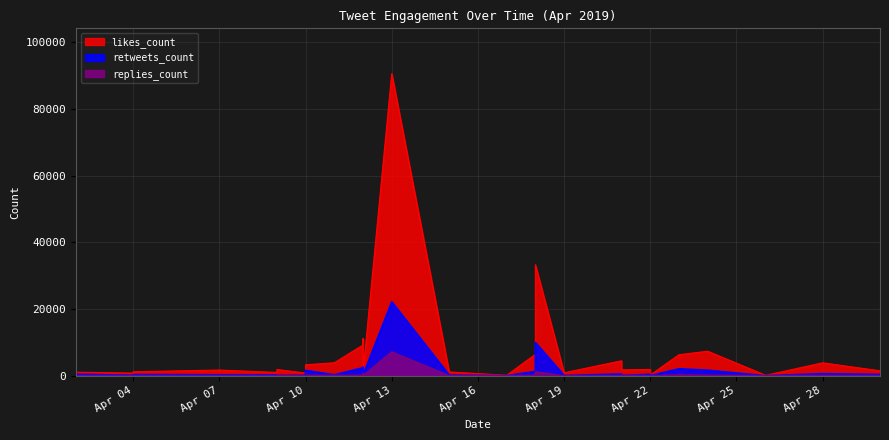

True or false: likes_count and retweets_count cross at least once.

False